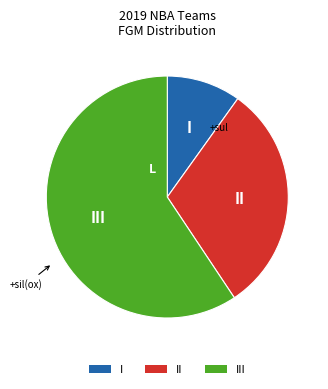

Count the number of slices in the pie.

3